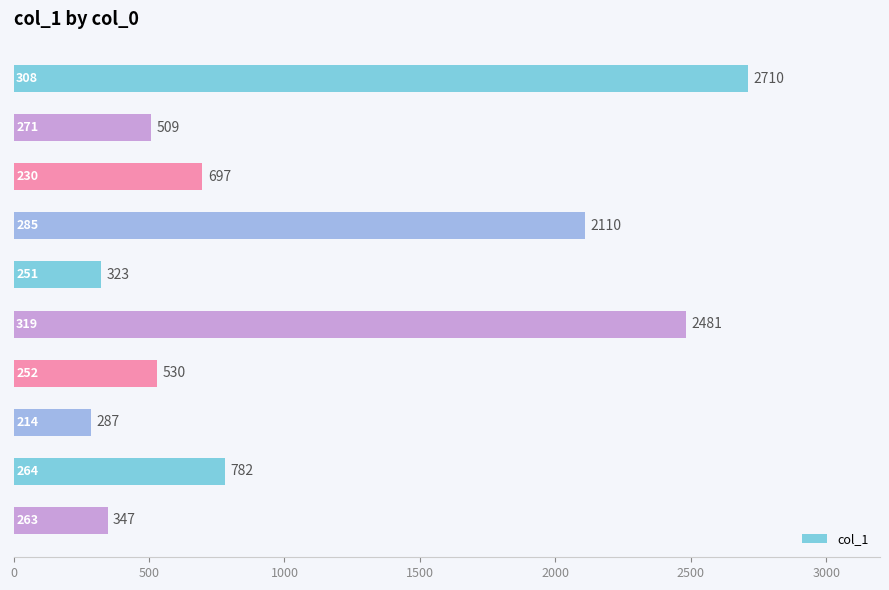

What is the value of the 8th bar from the top?

287